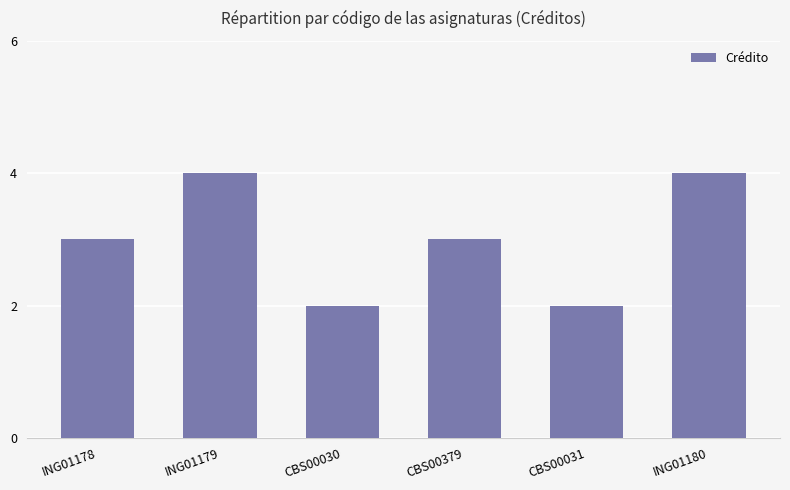

Approximately how many times larger is the value at ING01178 compared to CBS00031?

1.5